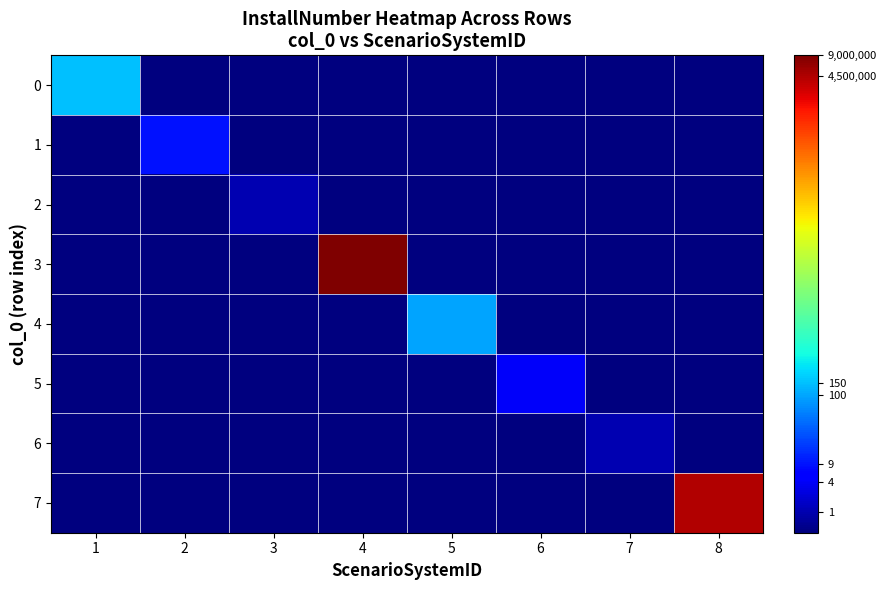

What is the total value across all series at 4?

16.0